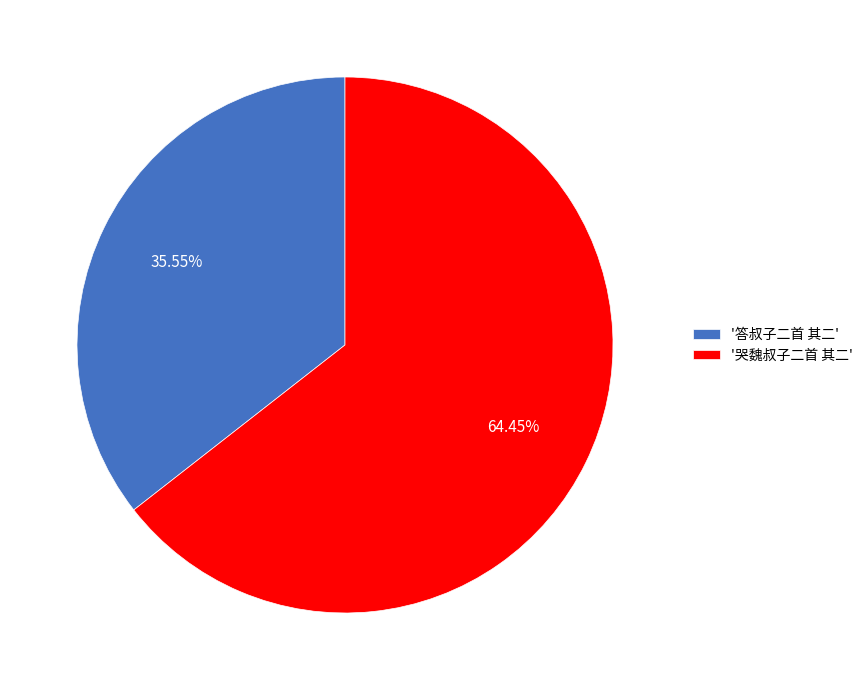

Do '哭魏叔子二首 其二' and '答叔子二首 其二' together represent more than half of the pie?

Yes